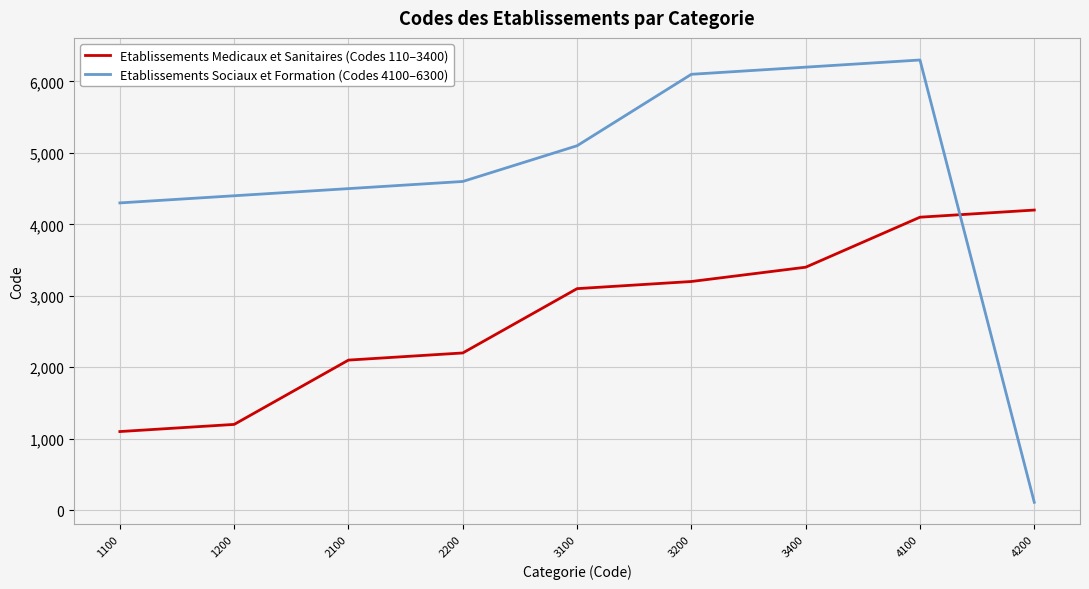

What is the sum of the Etablissements Sociaux et Formation (Codes 4100–6300) values at 3200 and 1100?

10400